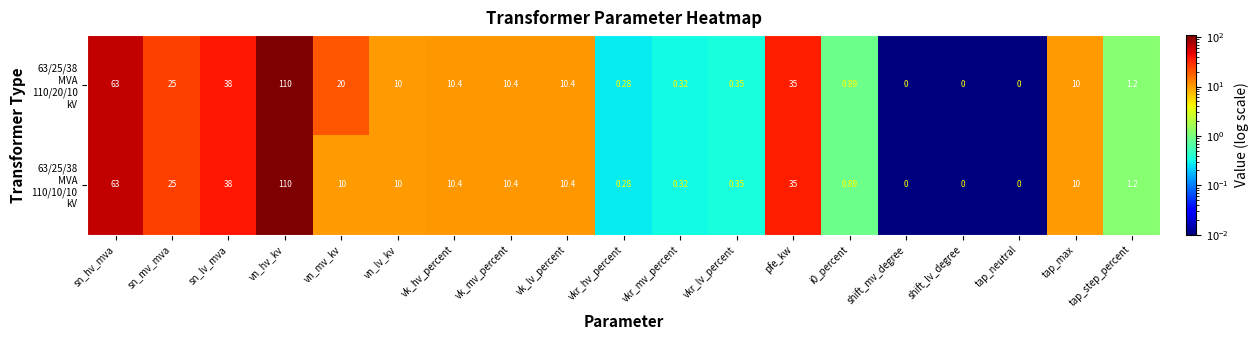

At which category is the sum across all series the highest?

vn_hv_kv